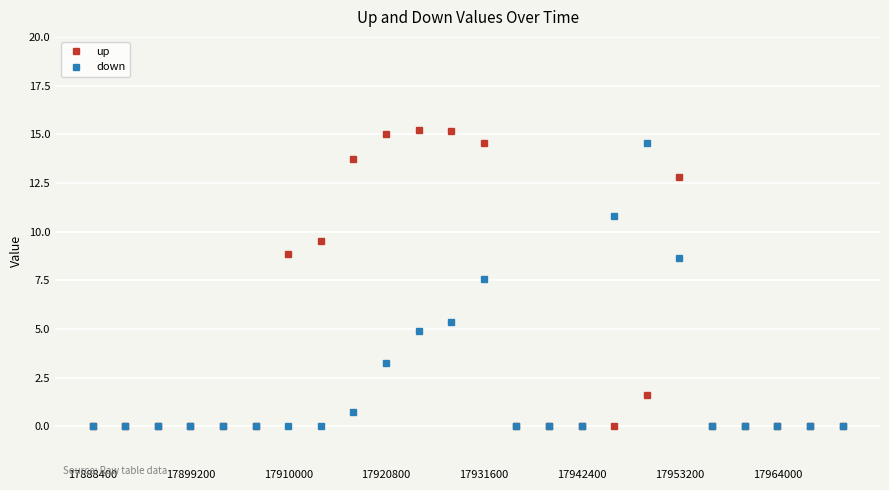

Which series has the largest total across all categories?

up